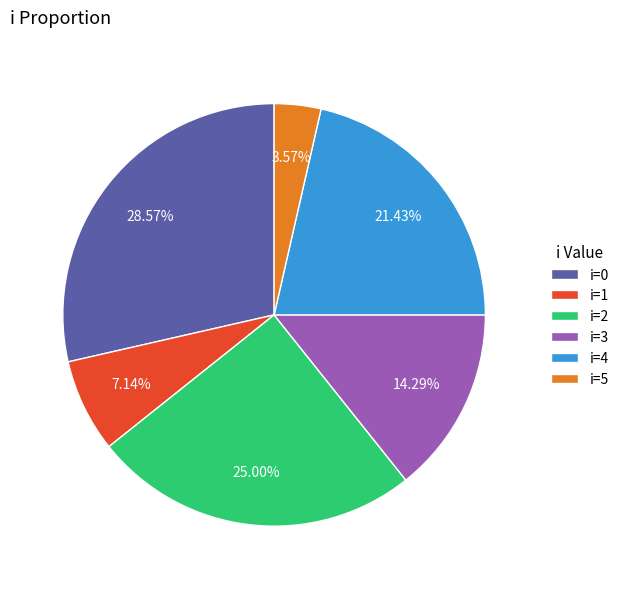

Which has a higher value, i=2 or i=0?

i=0